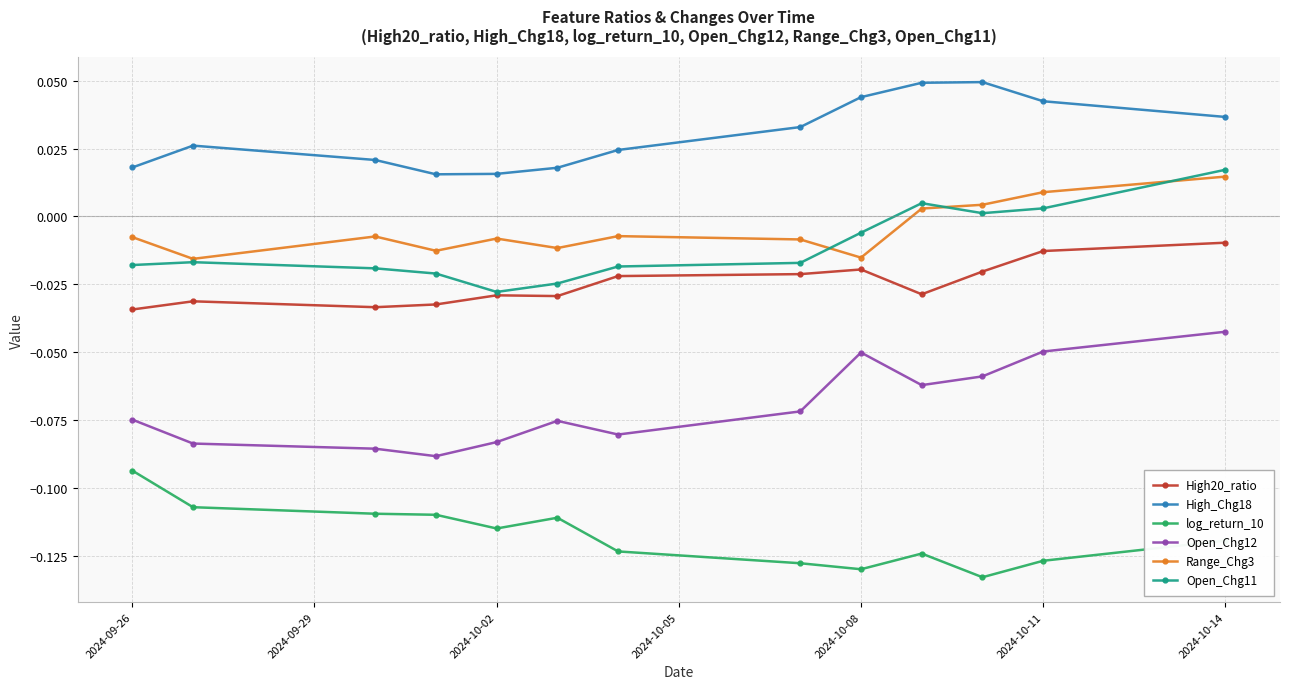

True or false: Range_Chg3 has more than 0 interior local peaks.

True